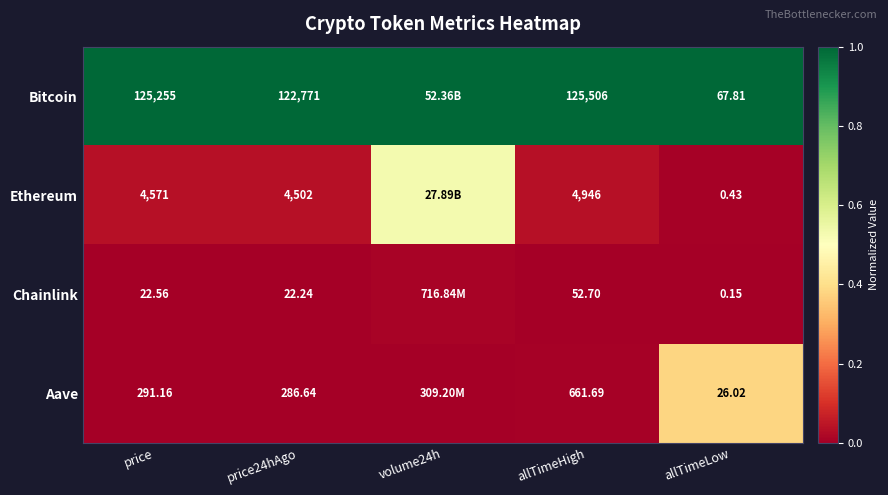

What is the spread (max minus min) of values at volume24h?

1.0